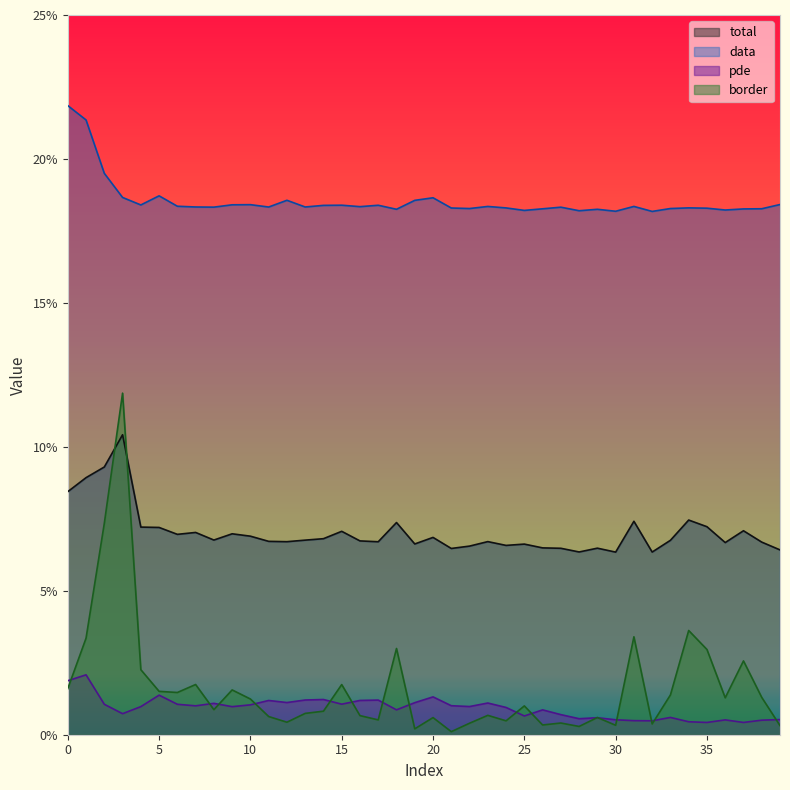

Which category has the highest value in the total series?

3